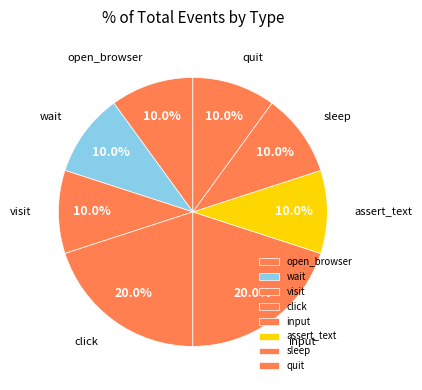

Combined, do sleep and click account for over 50%?

No